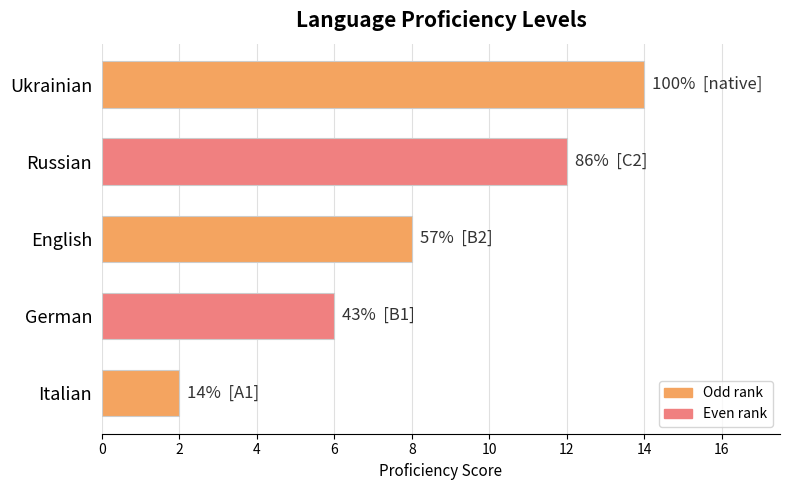

How many data points does each series have?

5